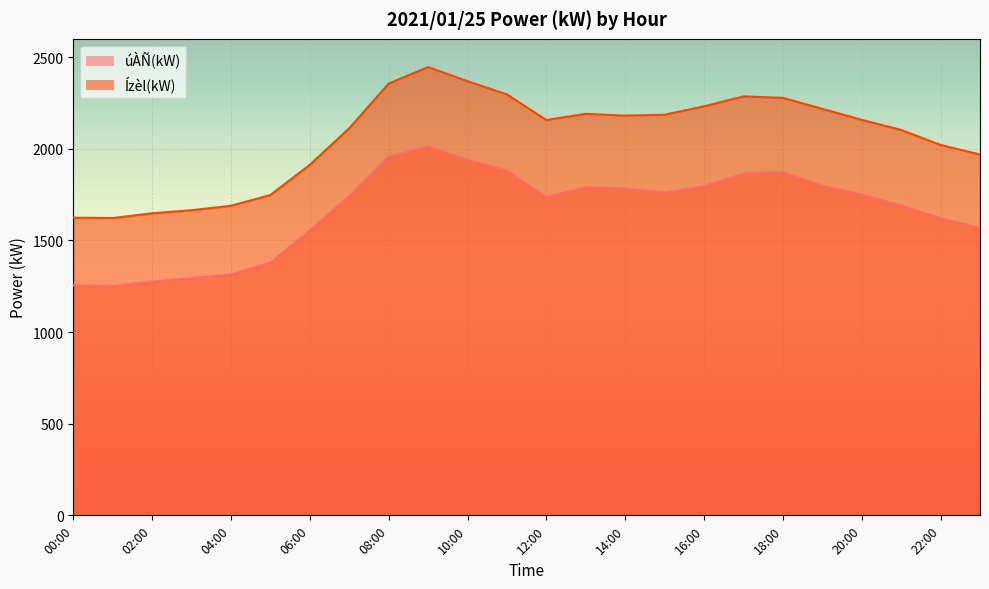

Does the chart display data point markers on the line(s)?

No